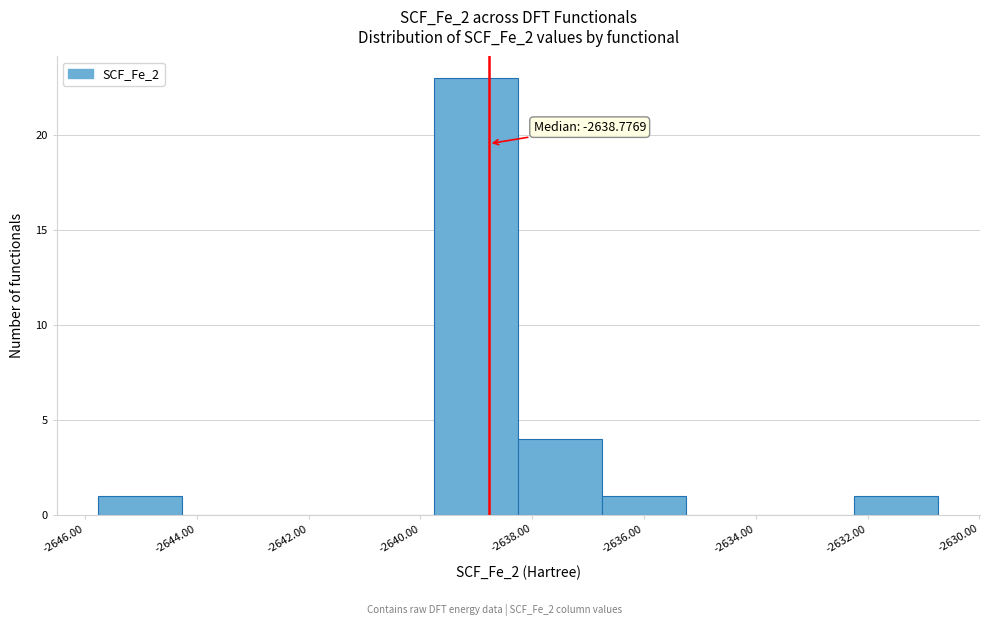

Over which range of the x-axis is the bar tallest?

-2639.8 to -2638.2